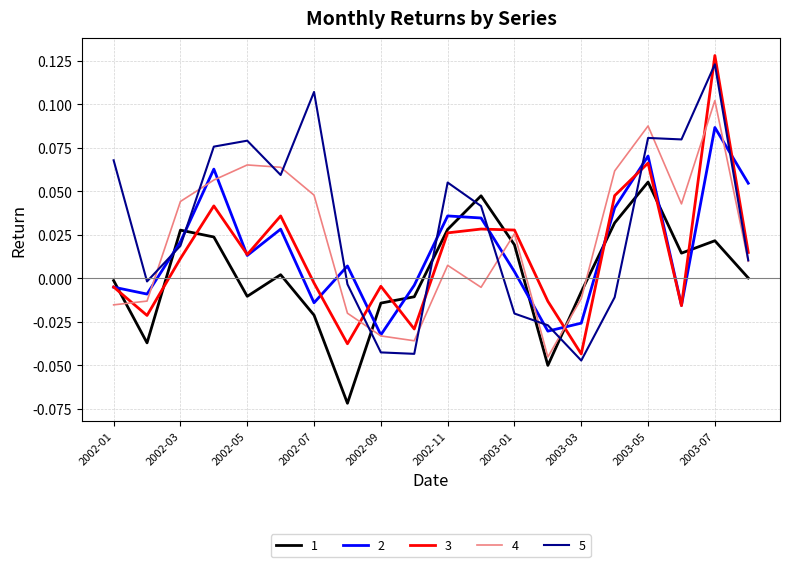

True or false: 2 and 1 intersect in this chart.

True